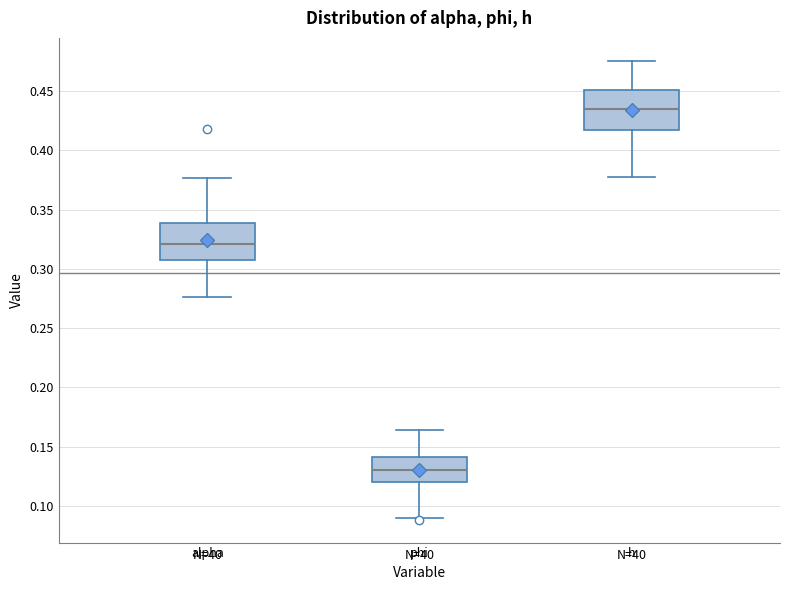

Reading left to right, transcribe this box plot: for each box, give where its median line is, the range the box spans, and where its two whiskers end, as read against the y-axis. The values are not printed on the chart, so give them approximately, as read against the axis.

alpha: median 0.320, box 0.305 to 0.340, whiskers 0.275 to 0.375
phi: median 0.130, box 0.120 to 0.140, whiskers 0.090 to 0.165
h: median 0.435, box 0.415 to 0.450, whiskers 0.380 to 0.475